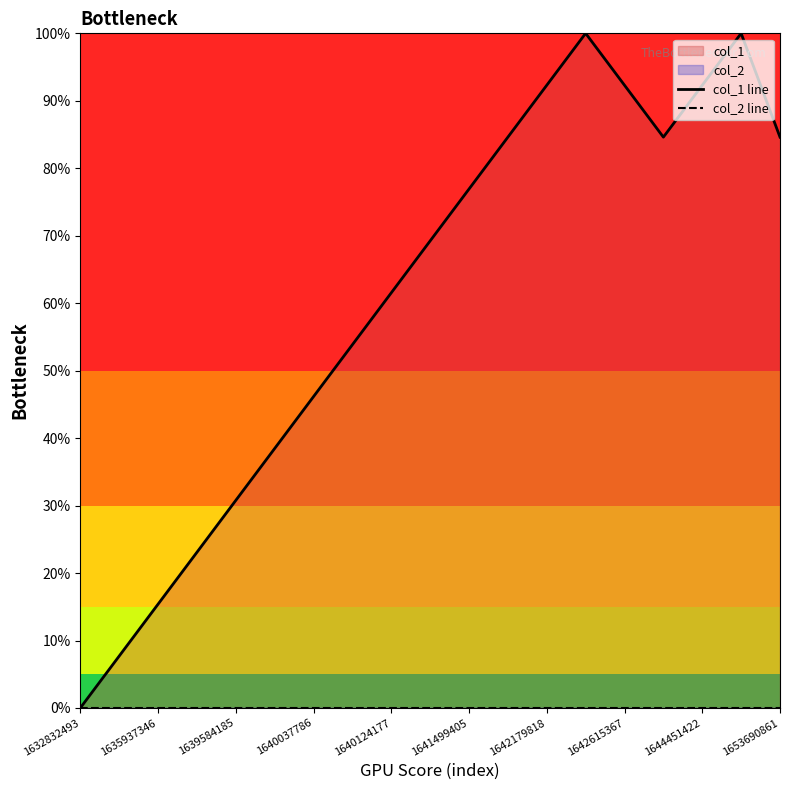

Which category has the lowest value in the col_1 line series?

1632832493